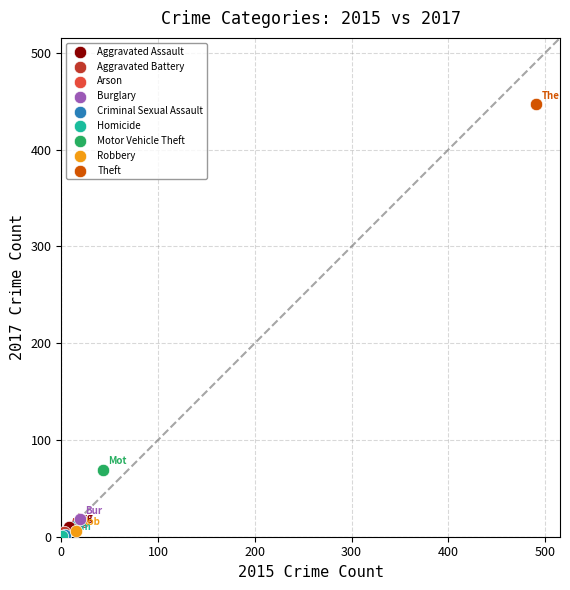

What are all the series names shown in the legend?

Aggravated Assault, Aggravated Battery, Arson, Burglary, Criminal Sexual Assault, Homicide, Motor Vehicle Theft, Robbery, Theft